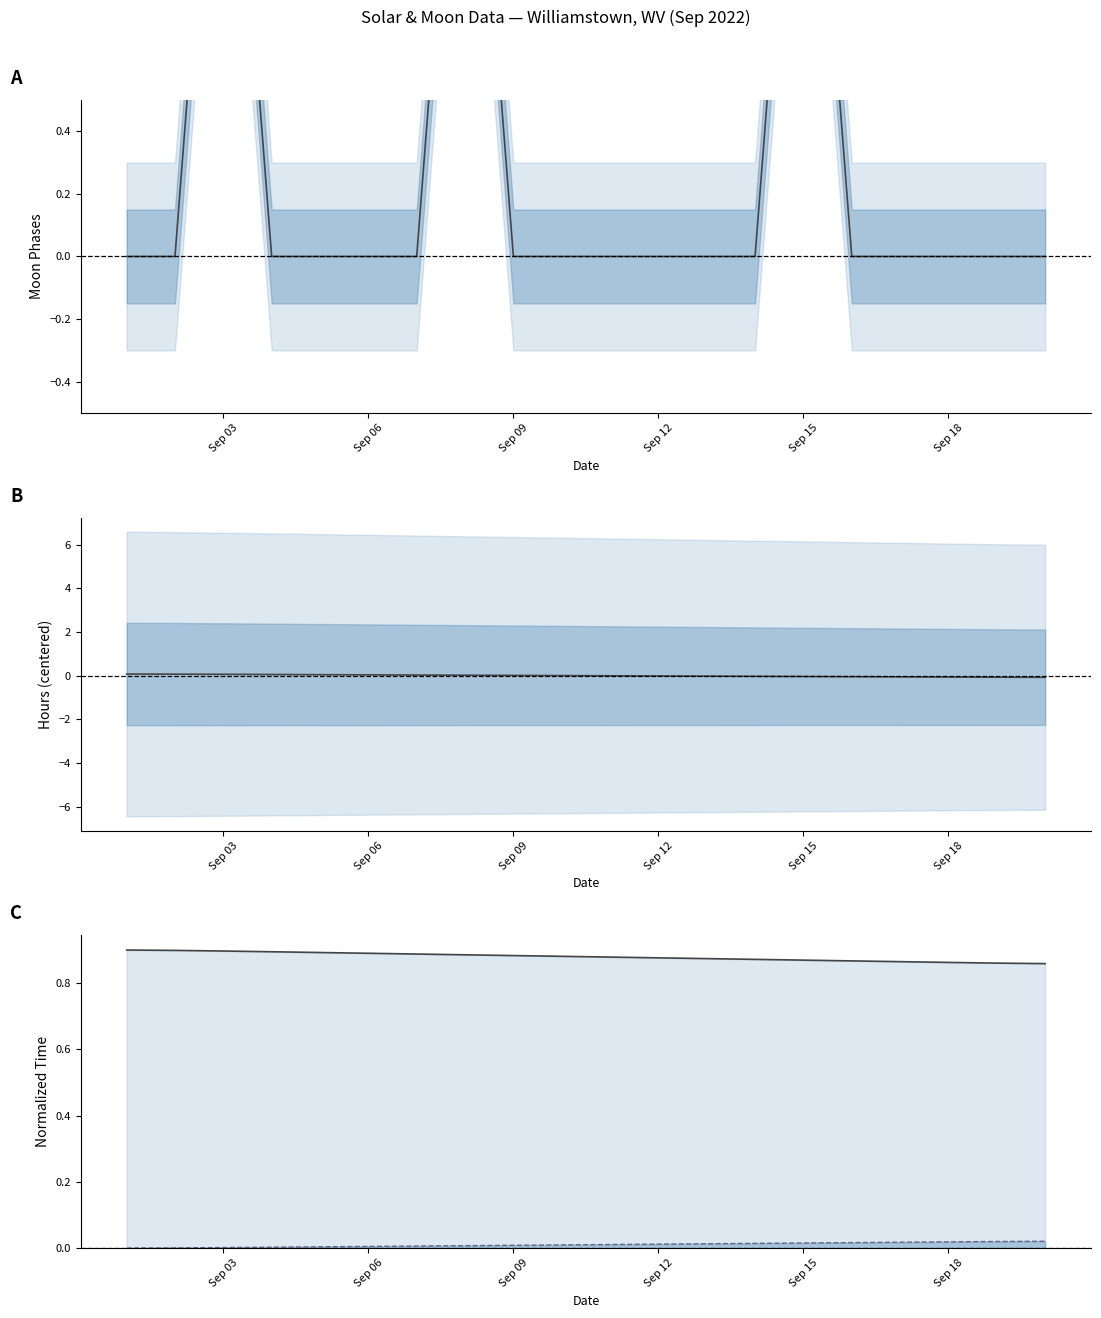

Reading left to right, extract all data points from this chart.

Moon Phases: 0.0	0.0	2.0	0.0	0.0	0.0	0.0	2.0	0.0	0.0	0.0	0.0	0.0	0.0	2.0	0.0	0.0	0.0	0.0	0.0
Solar Noon (centered): 0.1	0.1	0.1	0.1	0.0	0.0	0.0	0.0	0.0	0.0	-0.0	-0.0	-0.0	-0.0	-0.0	-0.0	-0.1	-0.1	-0.1	-0.1
Sunset: 0.9	0.9	0.9	0.9	0.9	0.9	0.9	0.9	0.9	0.9	0.9	0.9	0.9	0.9	0.9	0.9	0.9	0.9	0.9	0.9
Sunrise: 0.0	0.0	0.0	0.0	0.0	0.0	0.0	0.0	0.0	0.0	0.0	0.0	0.0	0.0	0.0	0.0	0.0	0.0	0.0	0.0